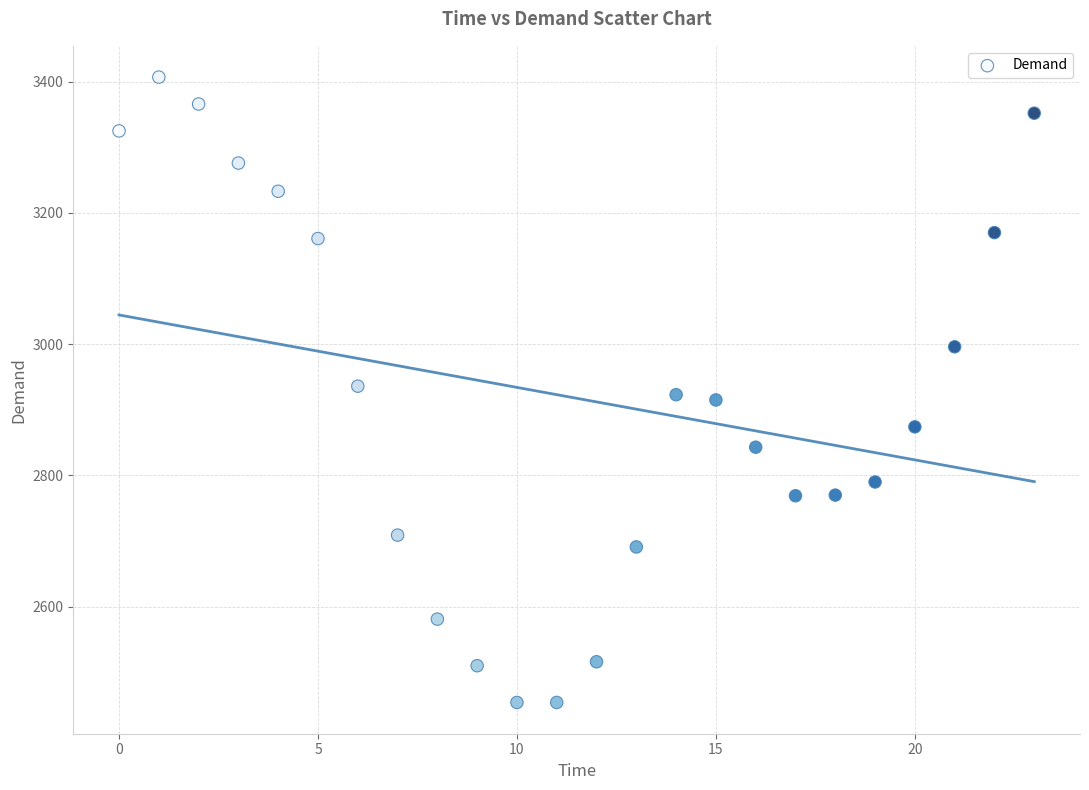

What is the range of Y values (max minus min)?

953